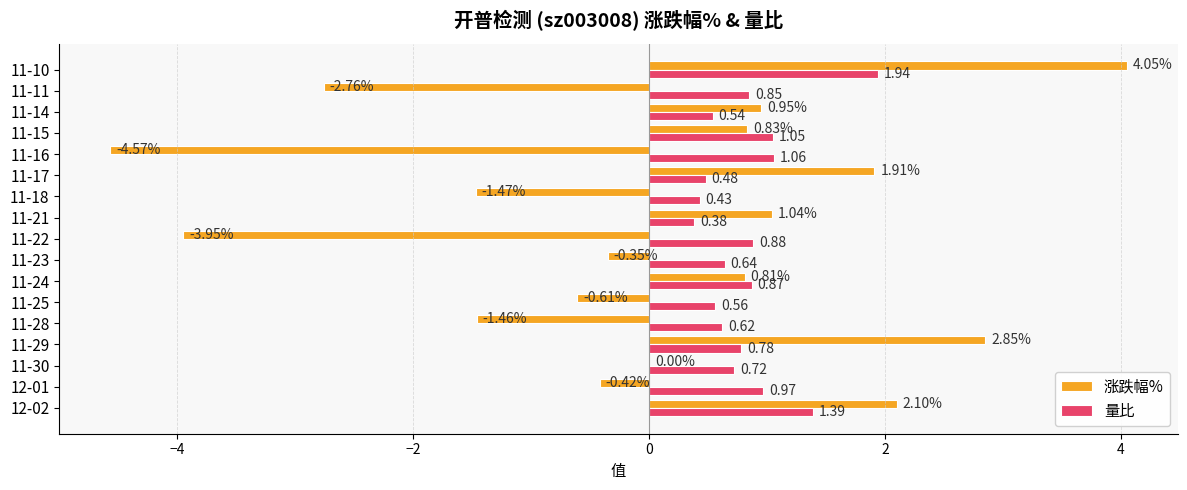

What is the sum of the 量比 values at 11-30 and 11-22?

1.6